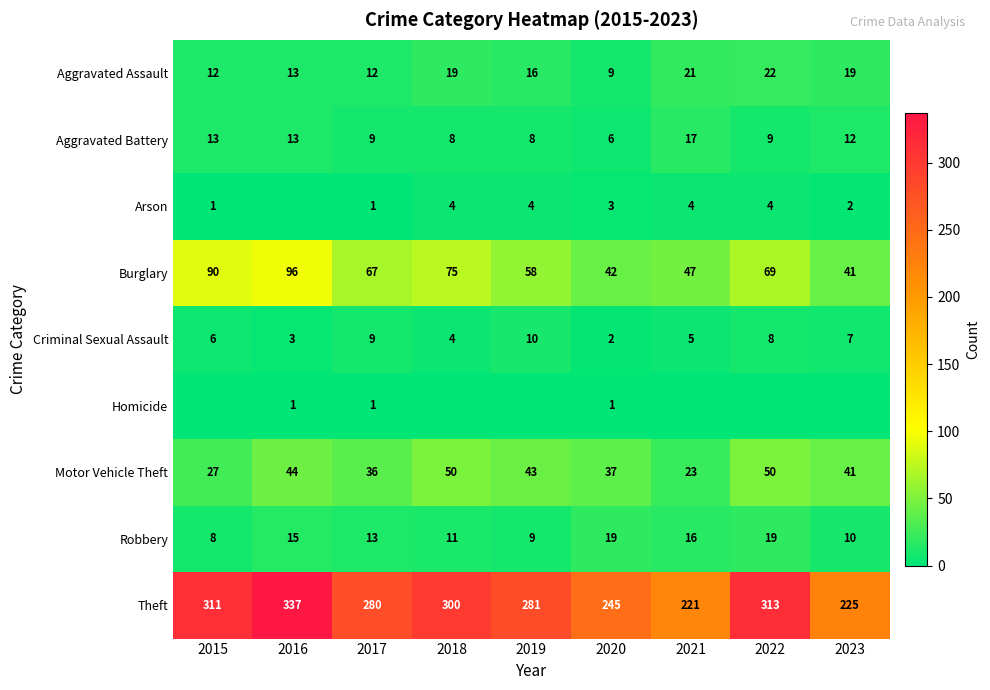

At which category is the sum across all series the highest?

2016